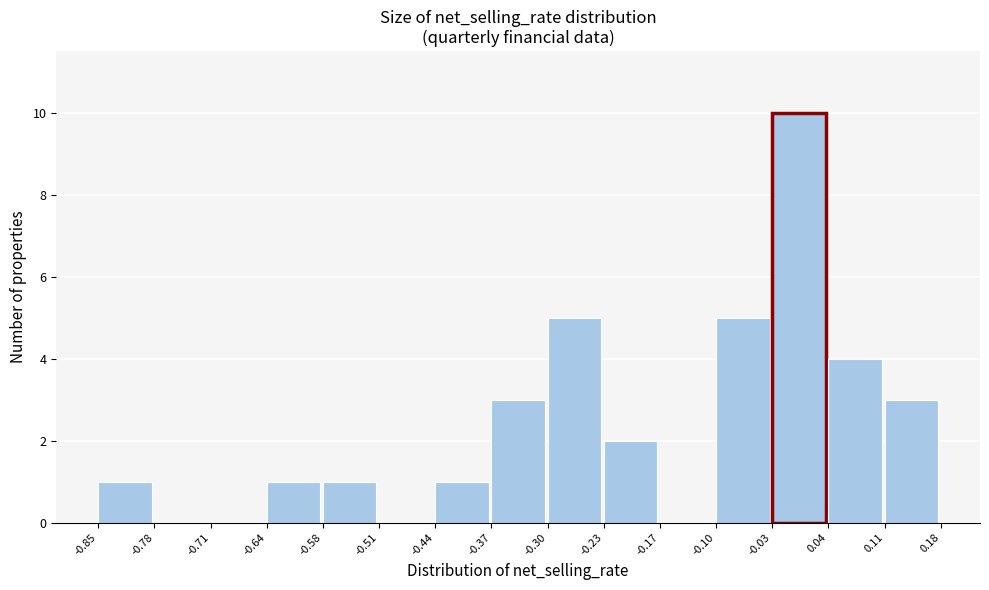

Reading left to right, transcribe this chart: for each bar, give the range it covers on the x-axis and its height. The values are not printed on the chart, so give them approximately, as read against the axis.

-0.85 to -0.78: 1
-0.78 to -0.71: 0
-0.71 to -0.64: 0
-0.64 to -0.58: 1
-0.58 to -0.51: 1
-0.51 to -0.44: 0
-0.44 to -0.37: 1
-0.37 to -0.30: 3
-0.30 to -0.23: 5
-0.23 to -0.17: 2
-0.17 to -0.10: 0
-0.10 to -0.03: 5
-0.03 to 0.04: 10
0.04 to 0.11: 4
0.11 to 0.18: 3